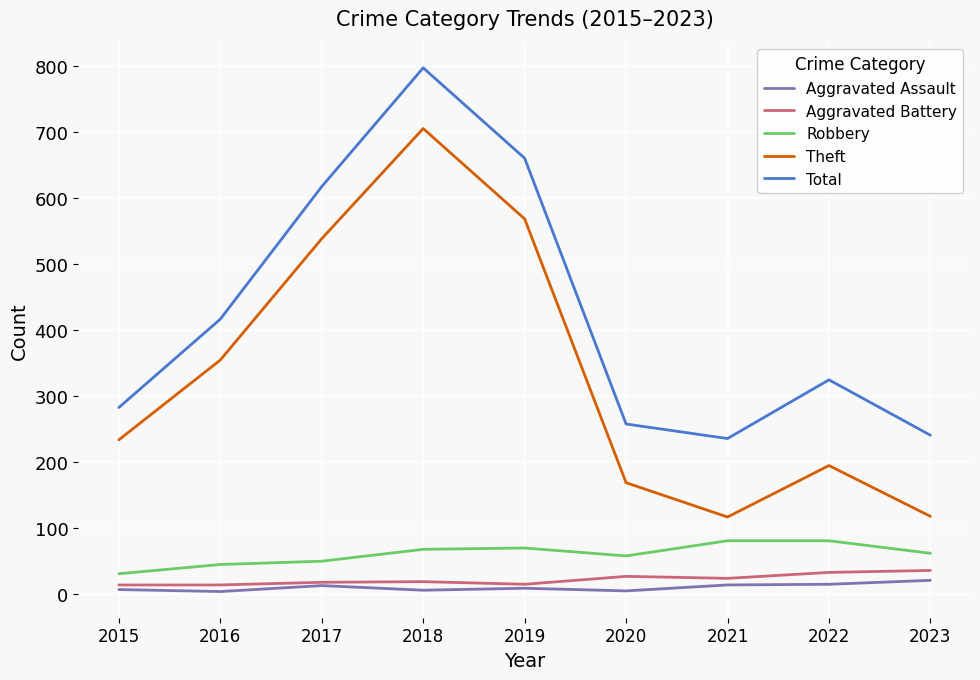

At how many categories does at least one series exceed 685?

1